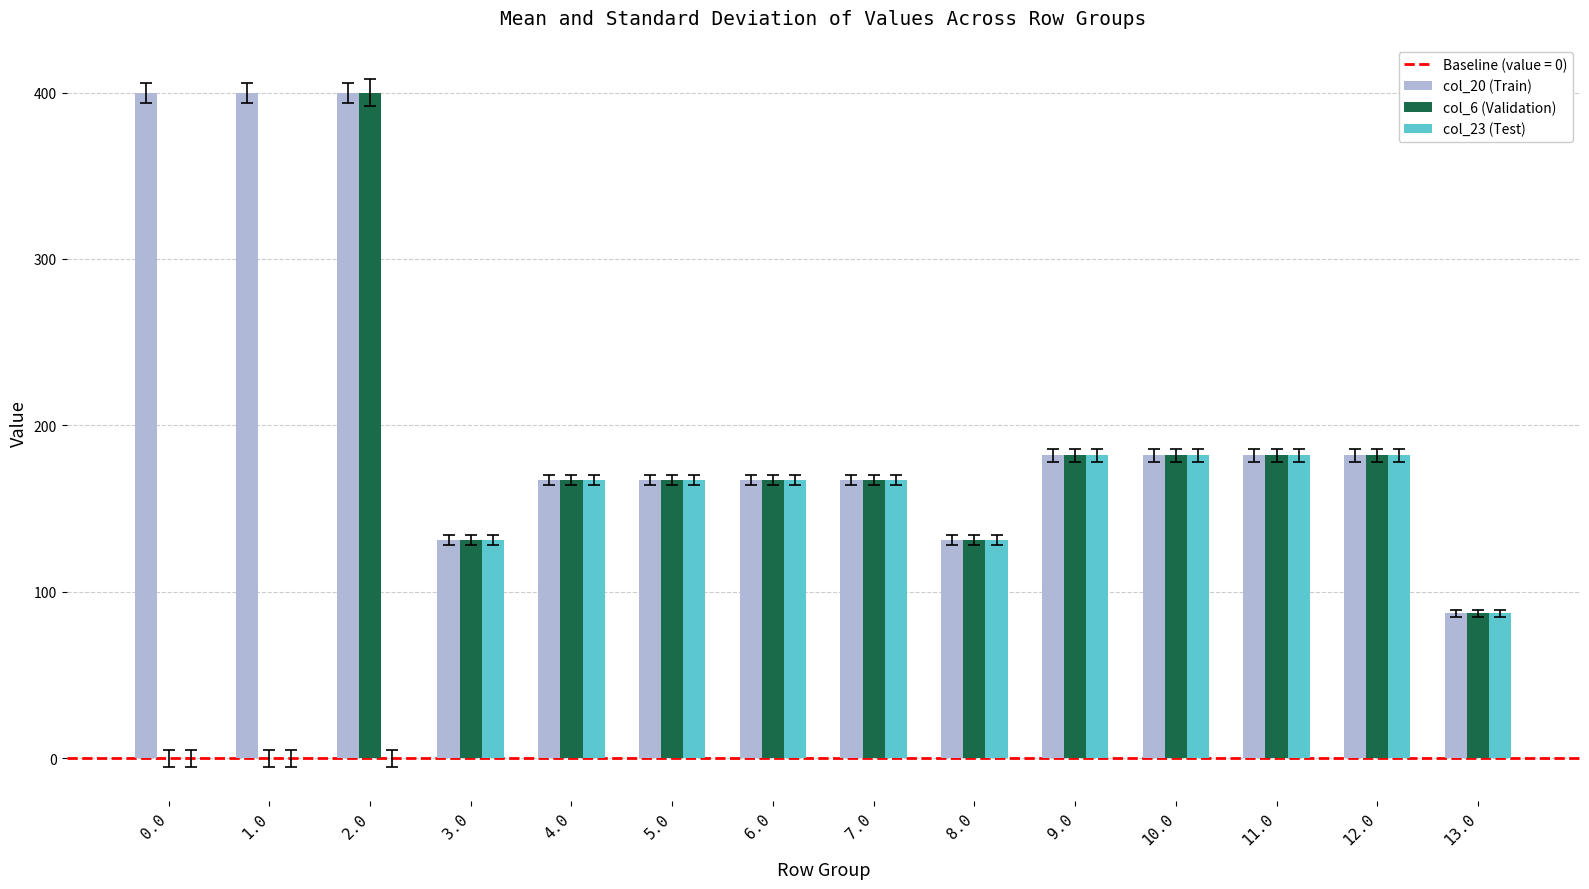

What is the sum of all col_23 (Test) values?

1745